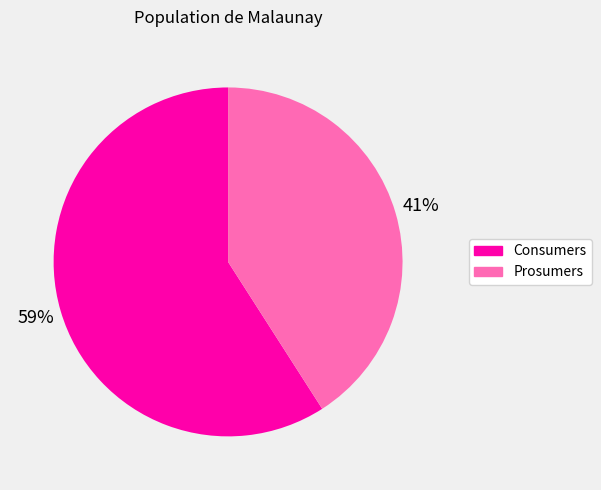

What percentage is the Prosumers slice, to the nearest percent?

41%